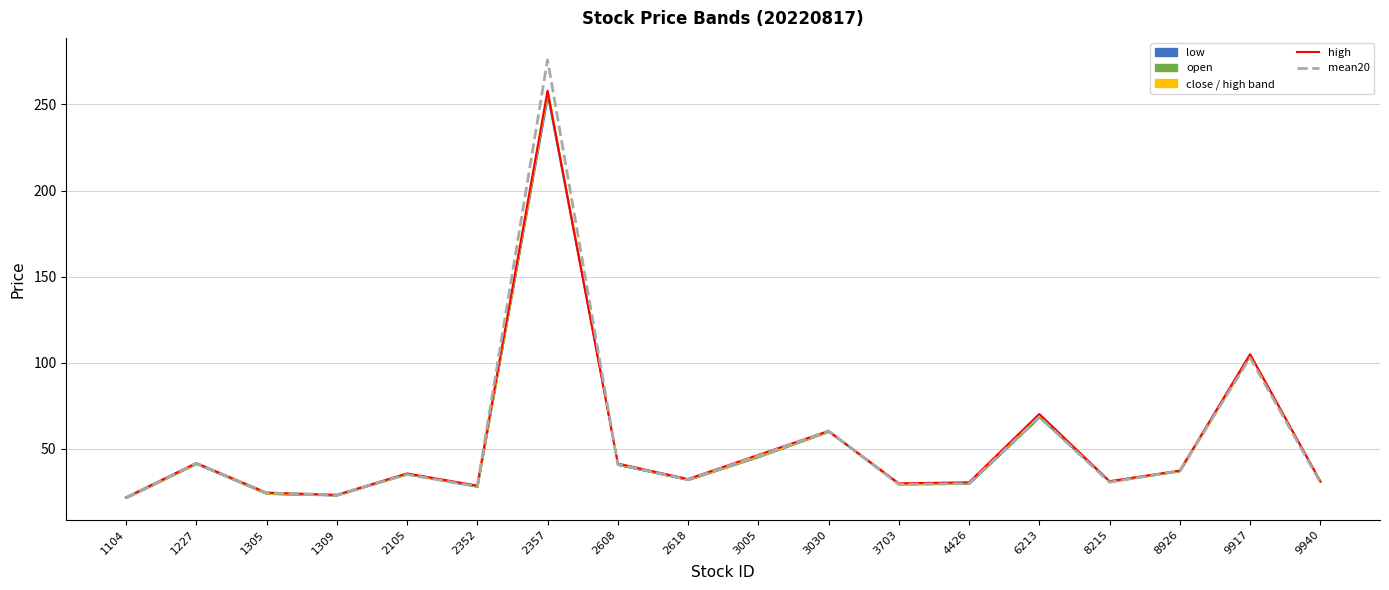

How many values in the high series exceed 35?

9